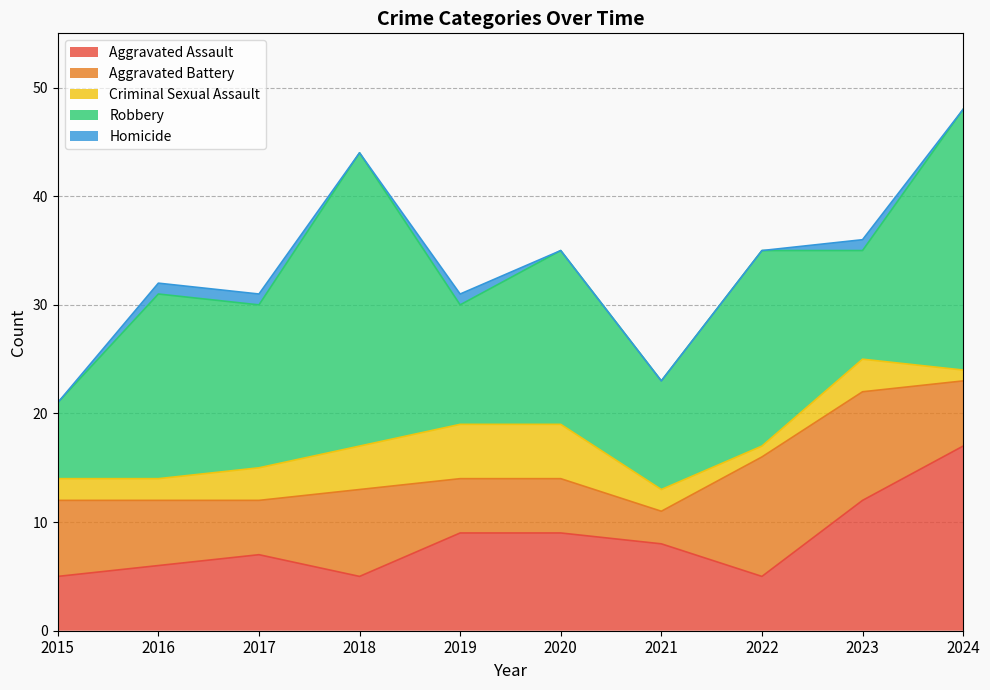

At which label is Criminal Sexual Assault closest to 3?

2017